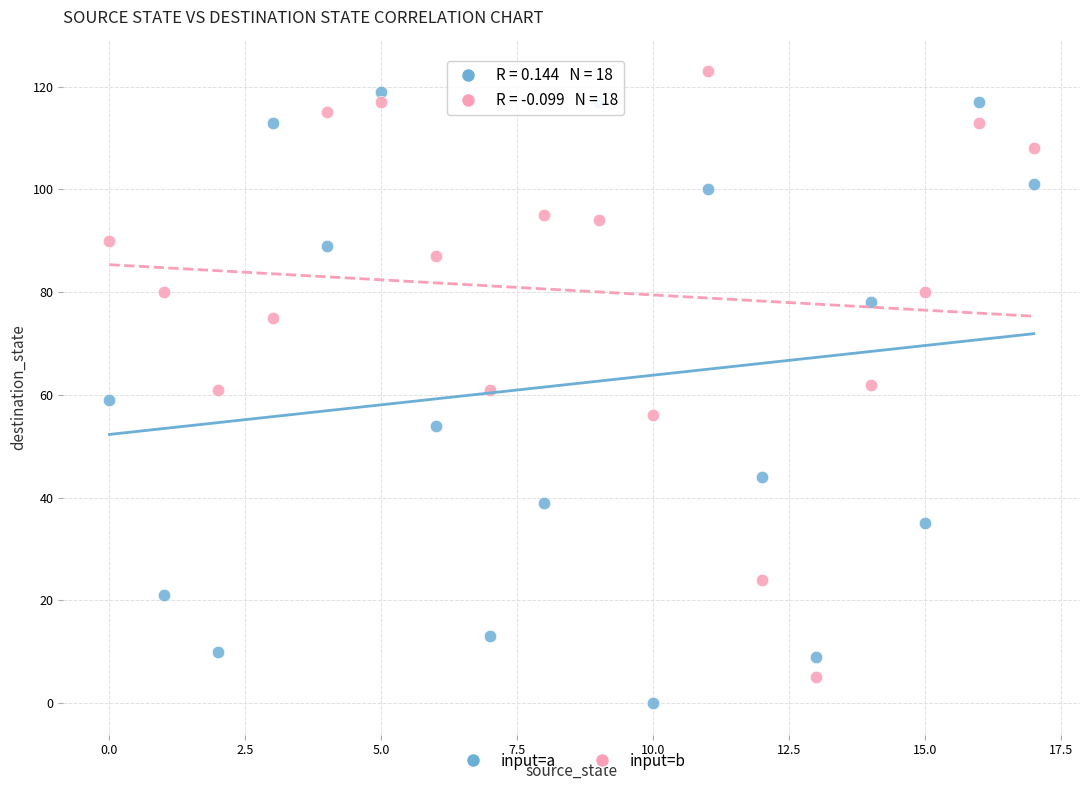

Across all data points, what is the range of Y values (max minus min)?

123